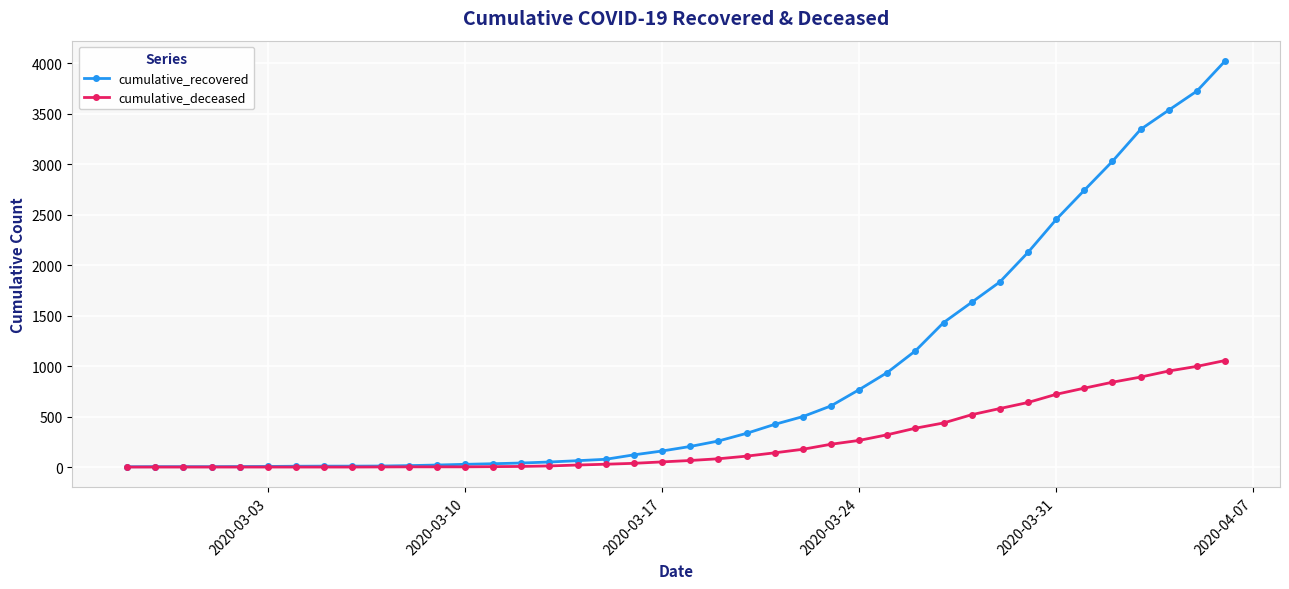

Which series has the largest total across all categories?

cumulative_recovered